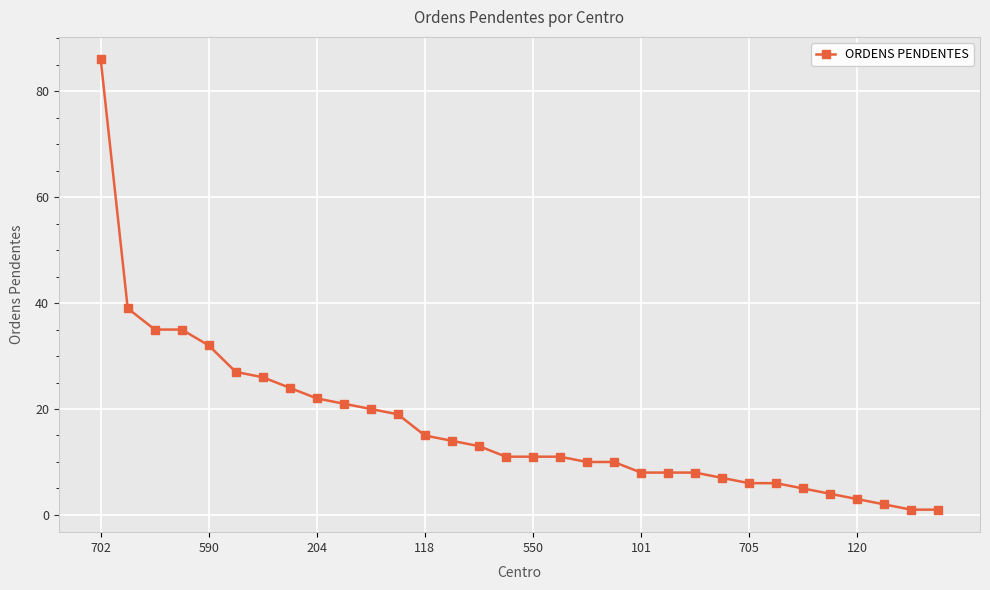

What is the greatest value displayed?

86